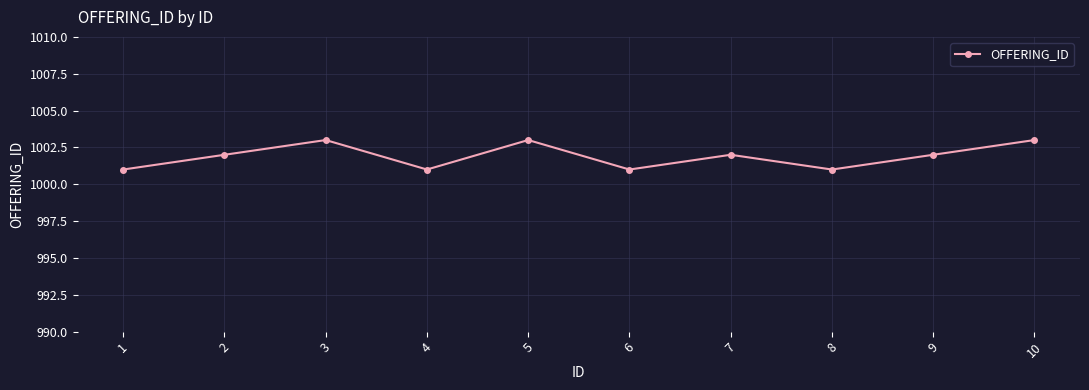

What is the minimum value shown in the chart?

1001